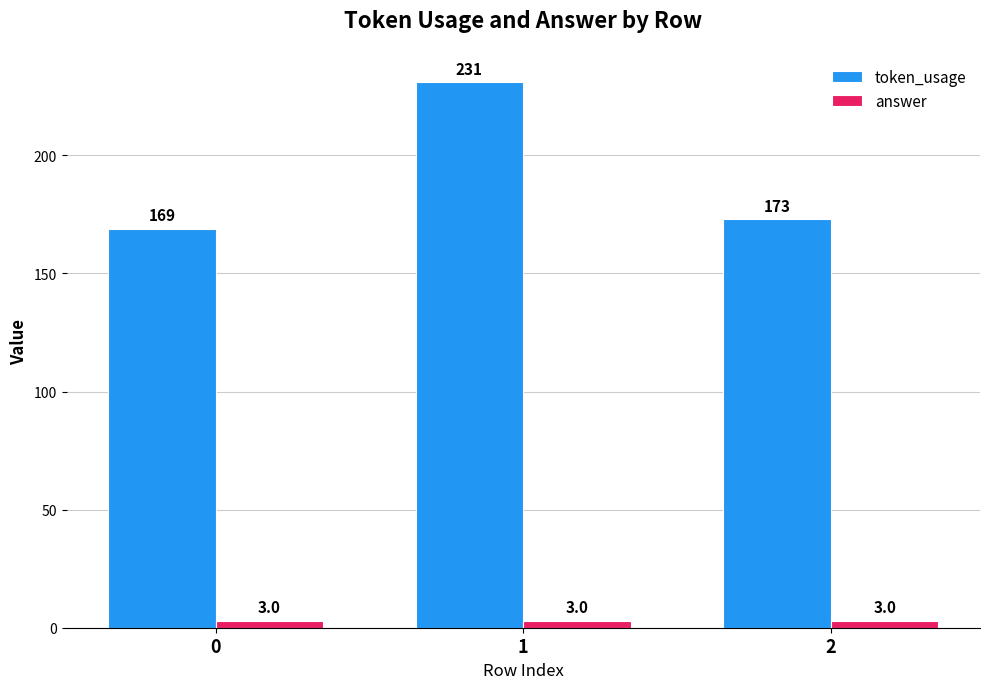

List the labels in order of token_usage value, largest first.

1, 2, 0